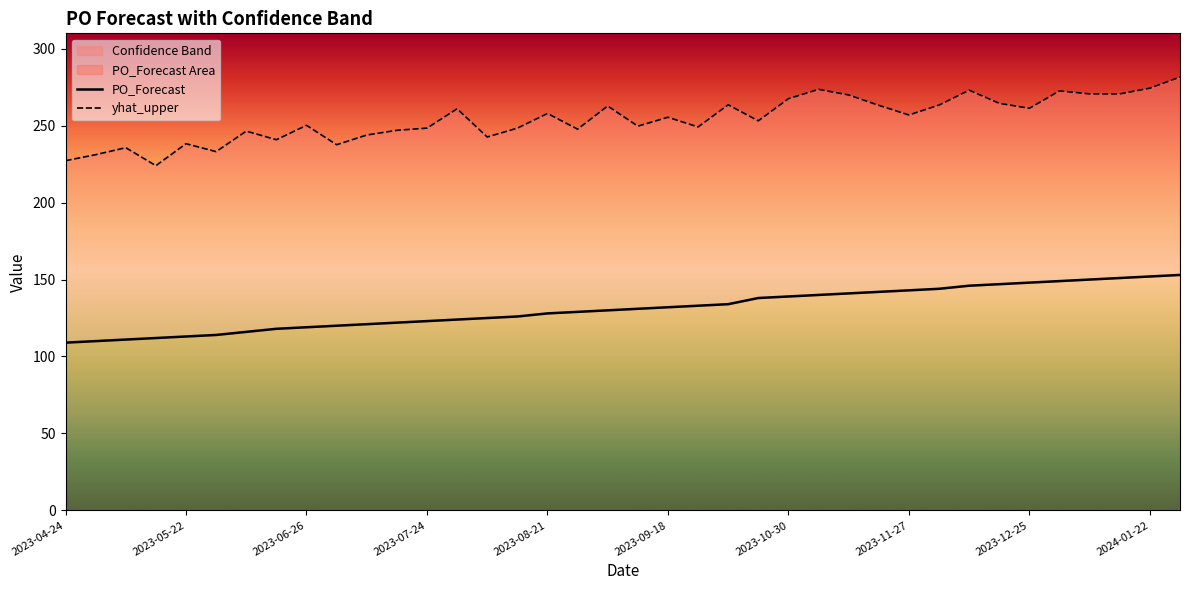

Is the value of yhat_upper at 2023-07-24 greater than the value of PO_Forecast at 22?

Yes